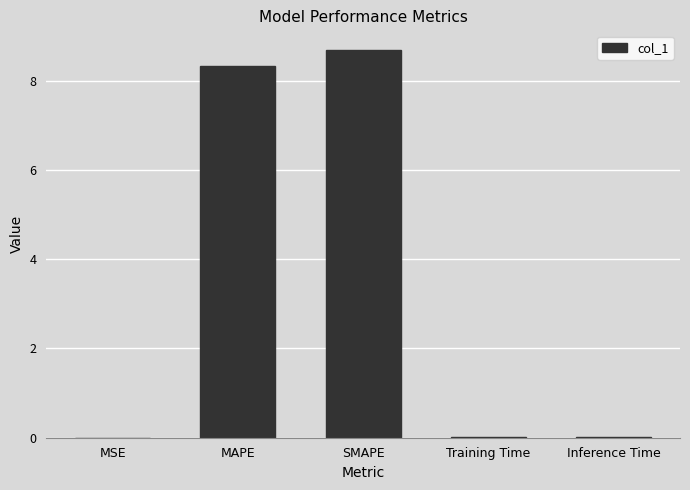

What is the greatest value displayed?

8.7